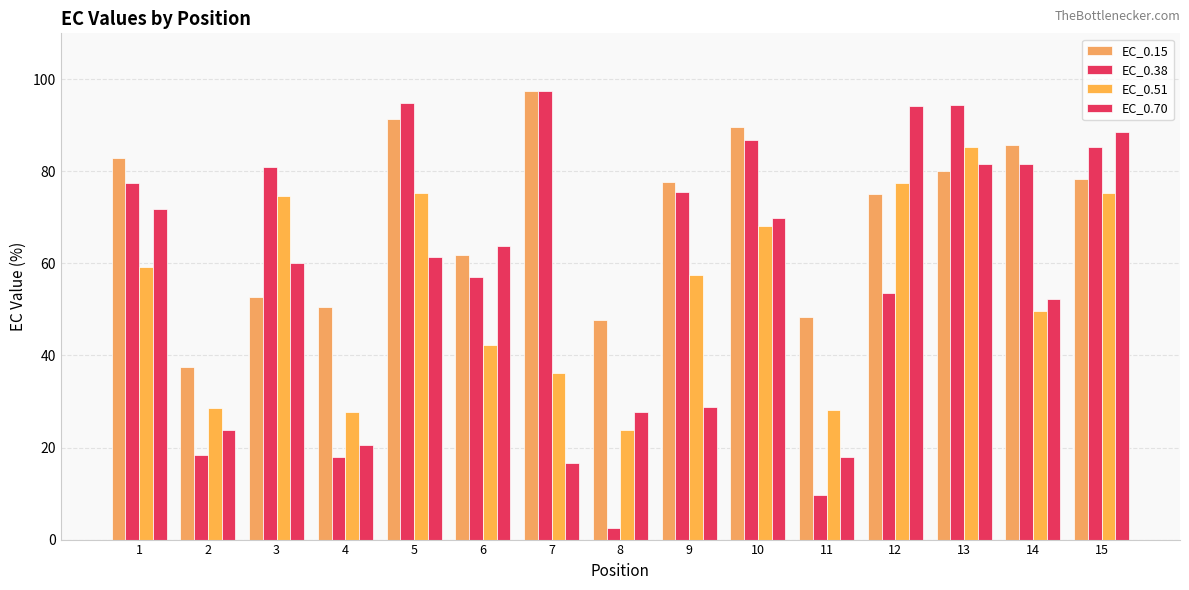

Rank the categories by EC_0.38 value from lowest to highest.

8, 11, 4, 2, 12, 6, 9, 1, 3, 14, 15, 10, 13, 5, 7